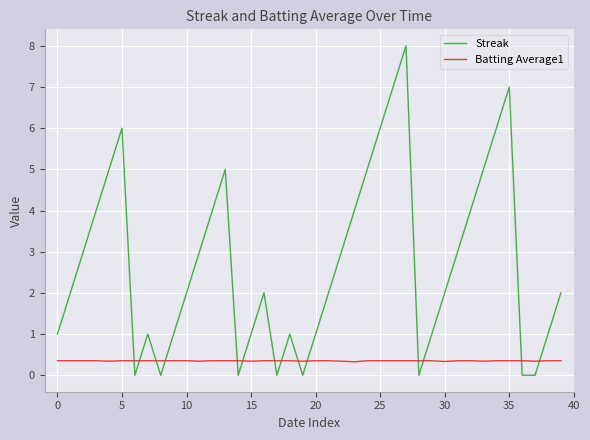

How many lines are shown in the chart?

2